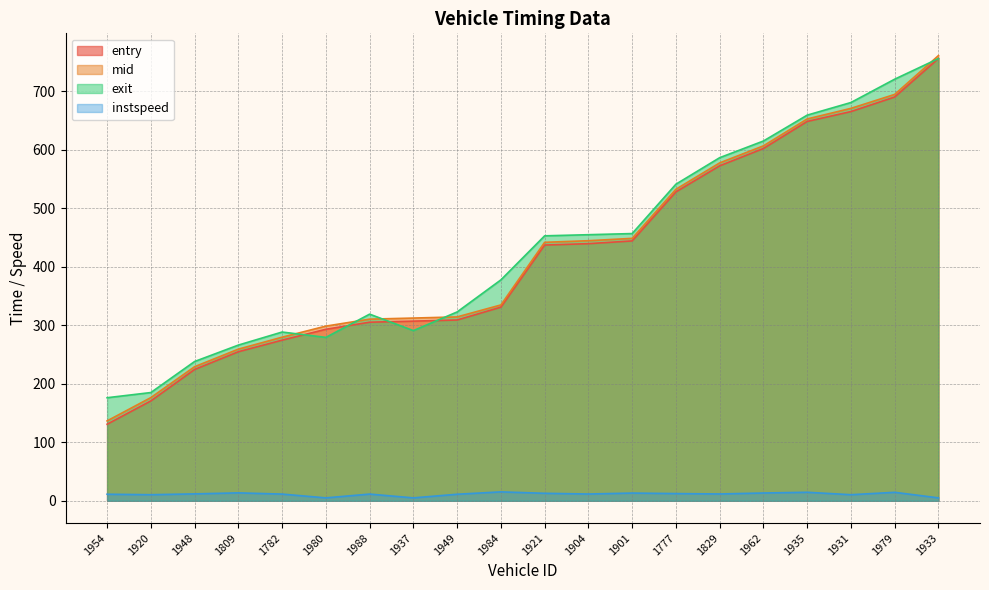

Does the chart have visible grid lines?

Yes